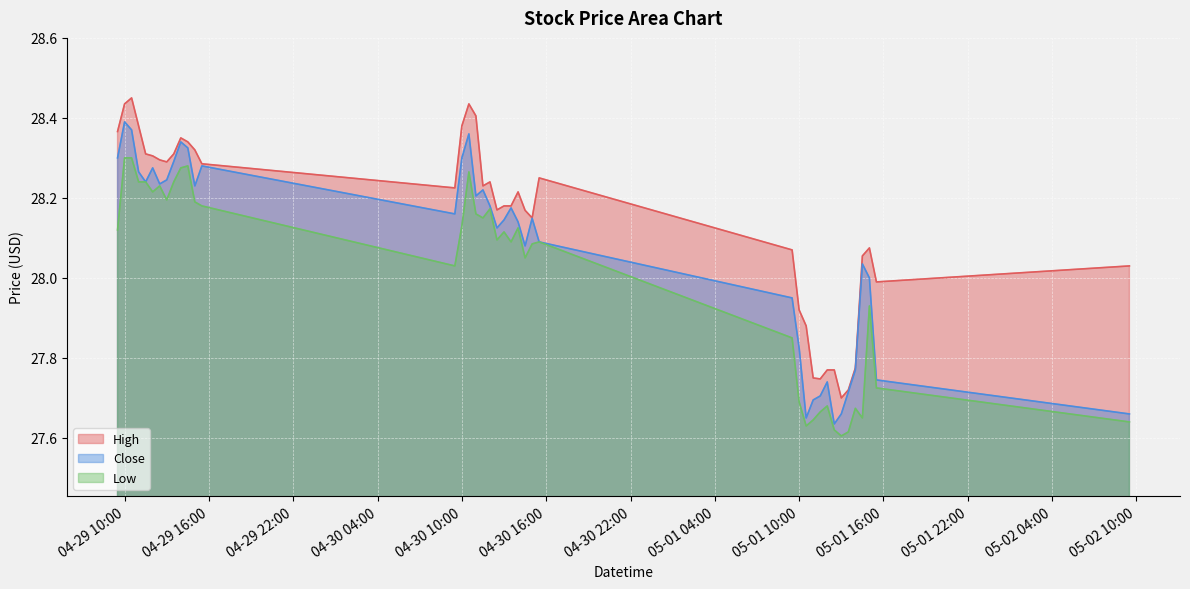

Read the Close value at 2024-04-29 12:00.

28.3